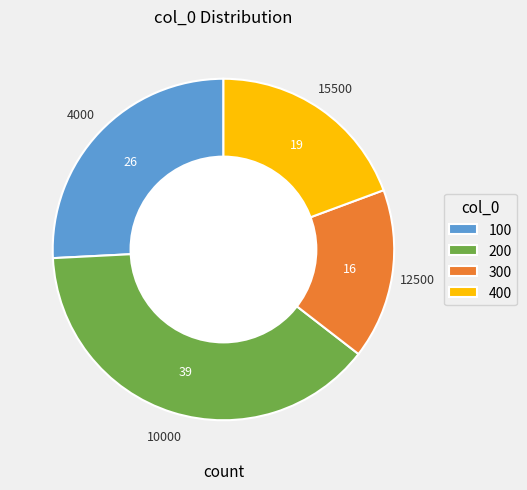

Is 400 the majority of the pie?

No